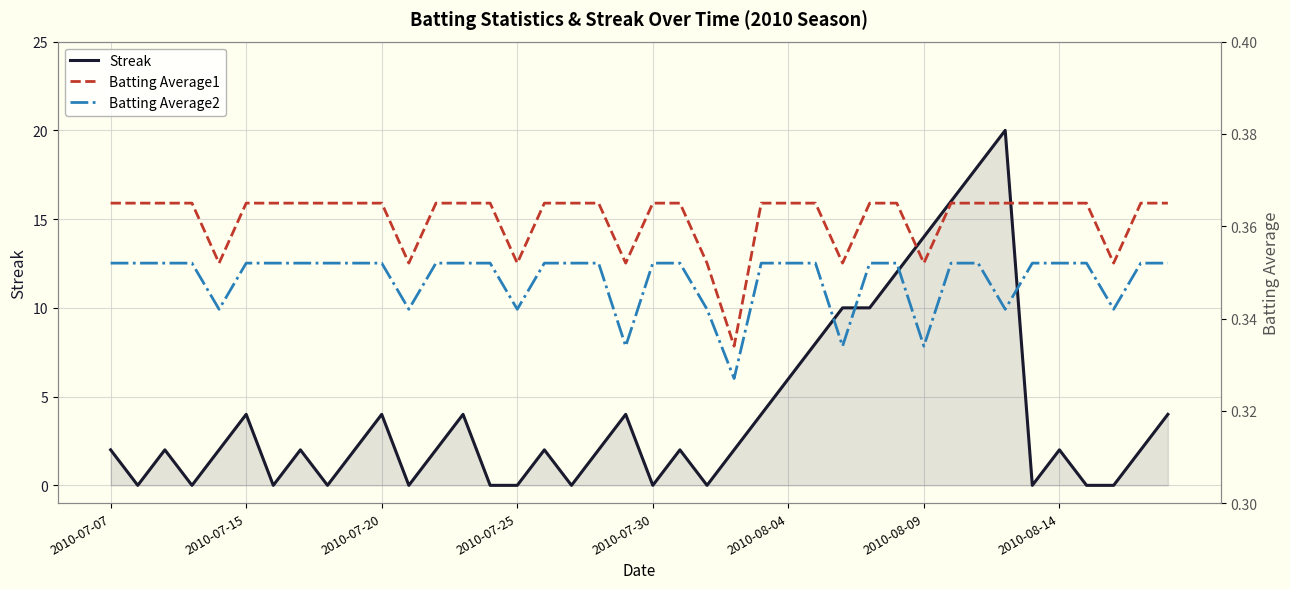

Rank the series at 26 from lowest to highest value.

Batting Average2, Batting Average1, Streak